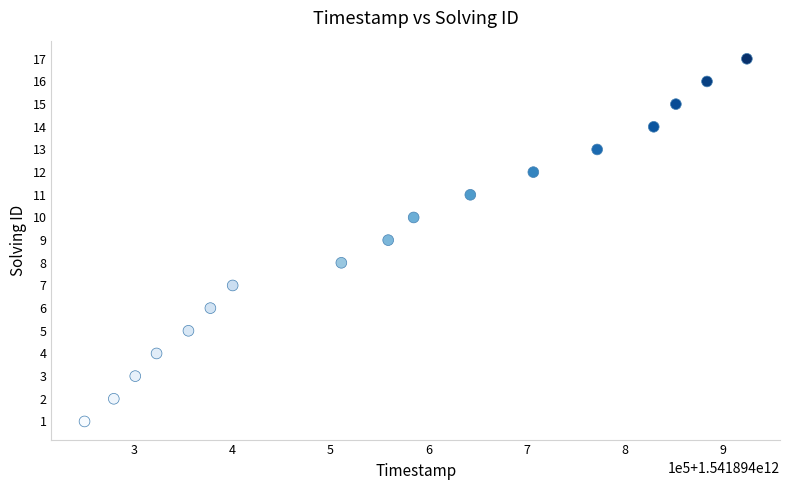

What is the range of X values (max minus min)?

675080